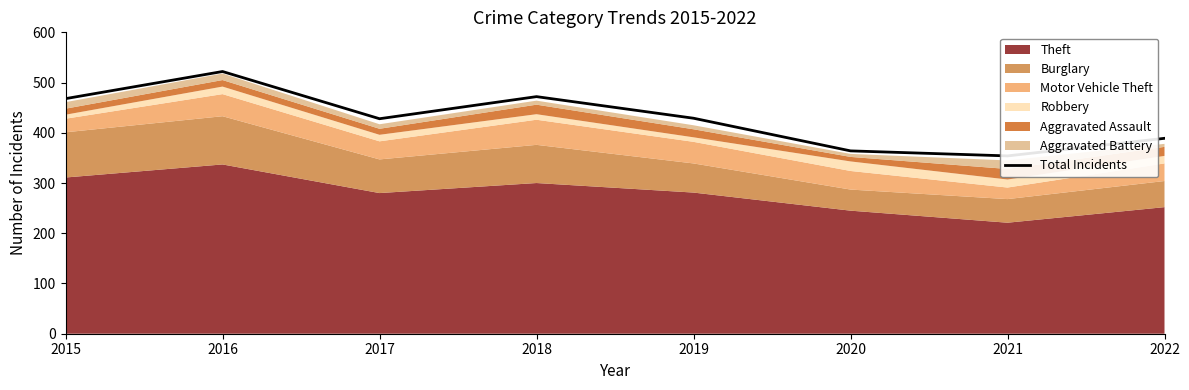

What is the difference between the maximum and minimum values?

168